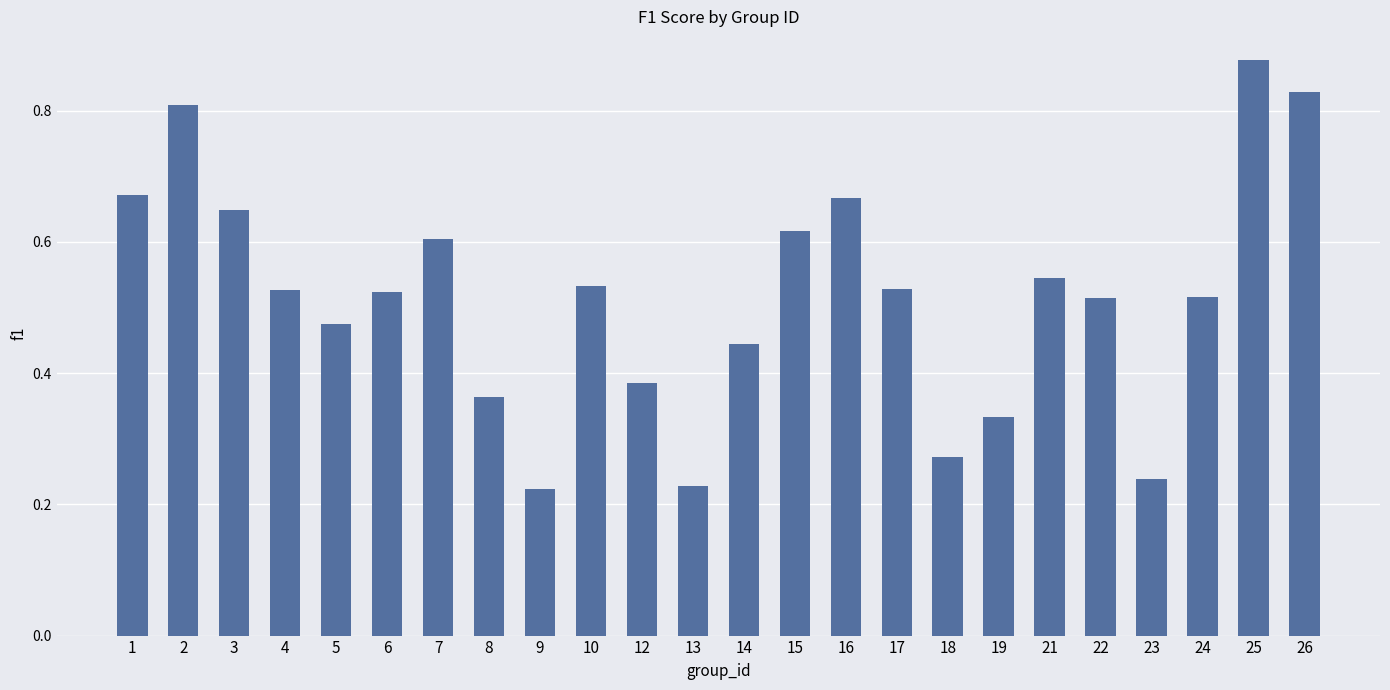

How many values are between 0 and 1?

24